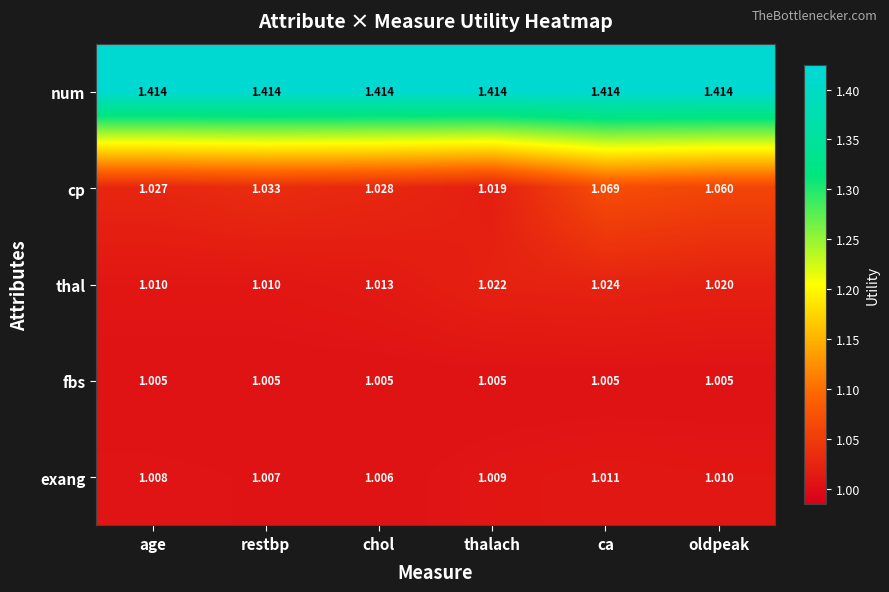

List the series in order of their peak value, lowest first.

fbs, exang, thal, cp, num